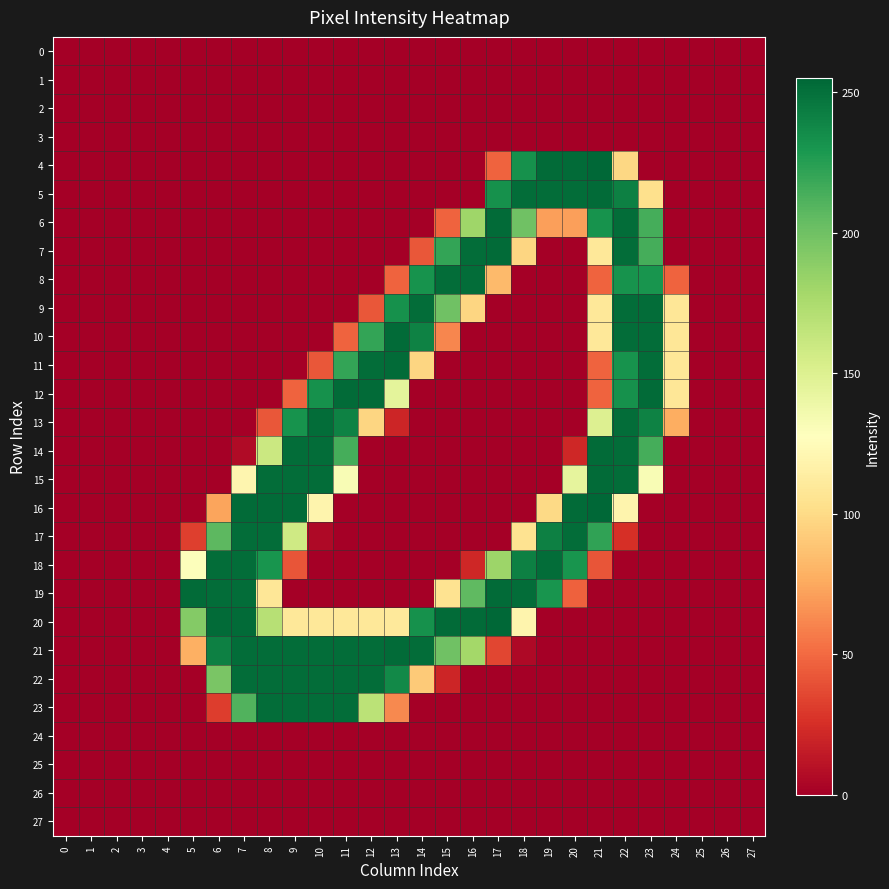

At 18, list the series in order from largest to smallest.

5, 19, 18, 4, 6, 20, 17, 7, 21, 0, 1, 2, 3, 8, 9, 10, 11, 12, 13, 14, 15, 16, 22, 23, 24, 25, 26, 27